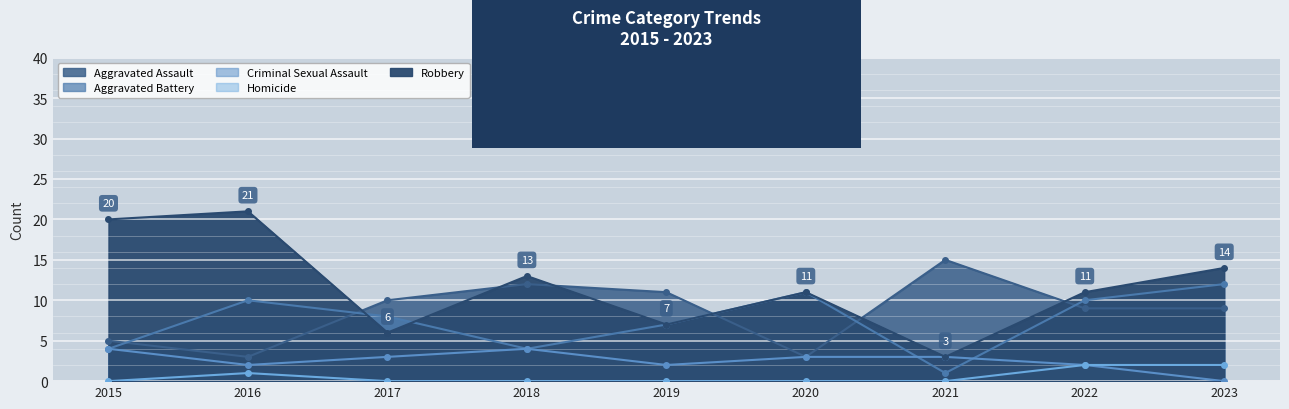

What is the difference between the highest and lowest values at 2020?

11